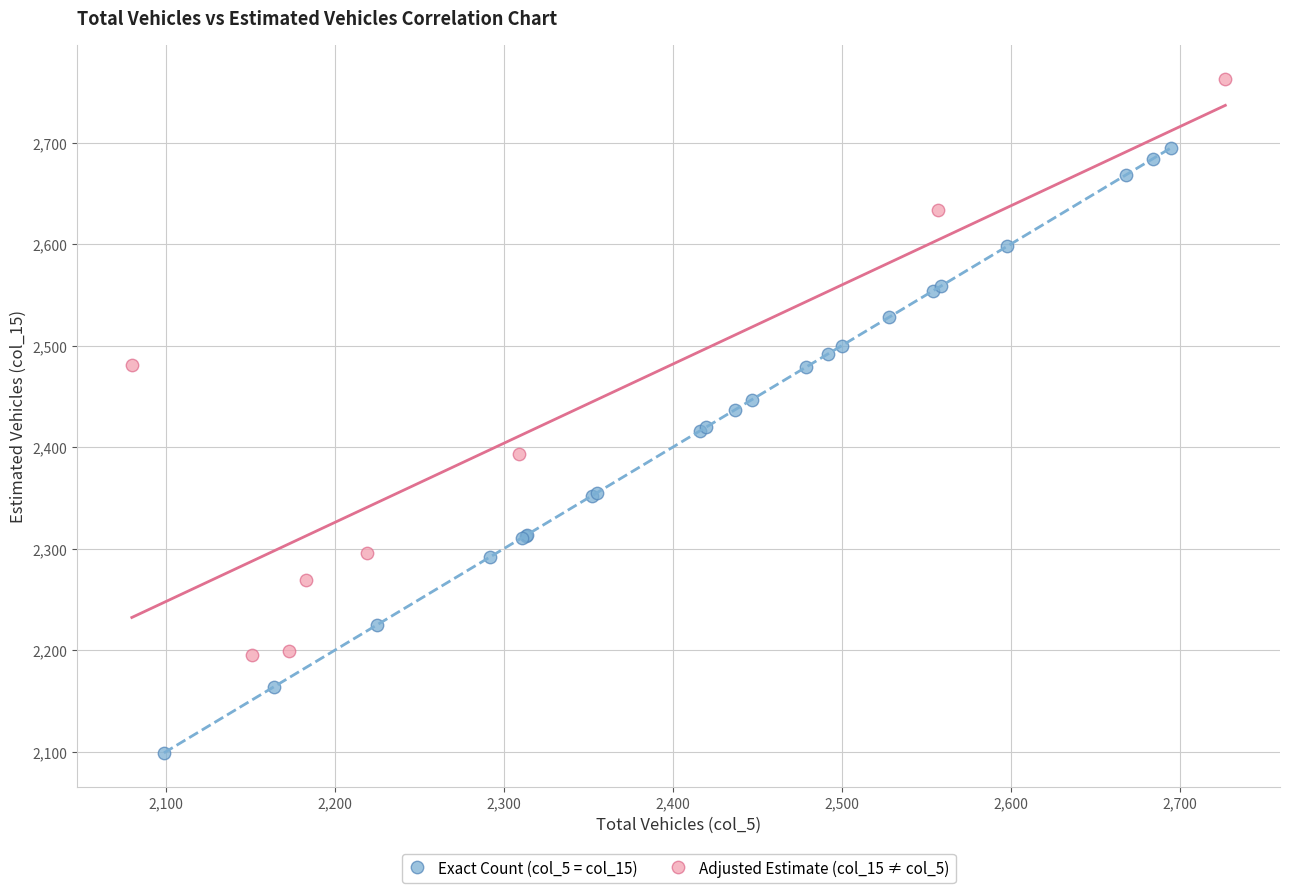

Which series contains the lowest Y value?

Exact Count (col_5 = col_15)